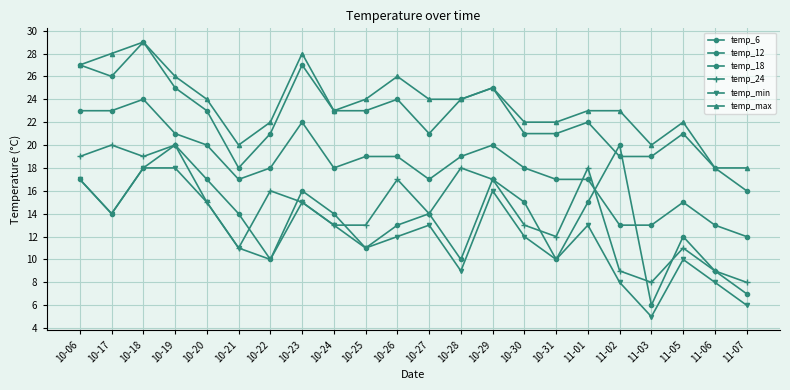

How many series are shown in this chart?

6